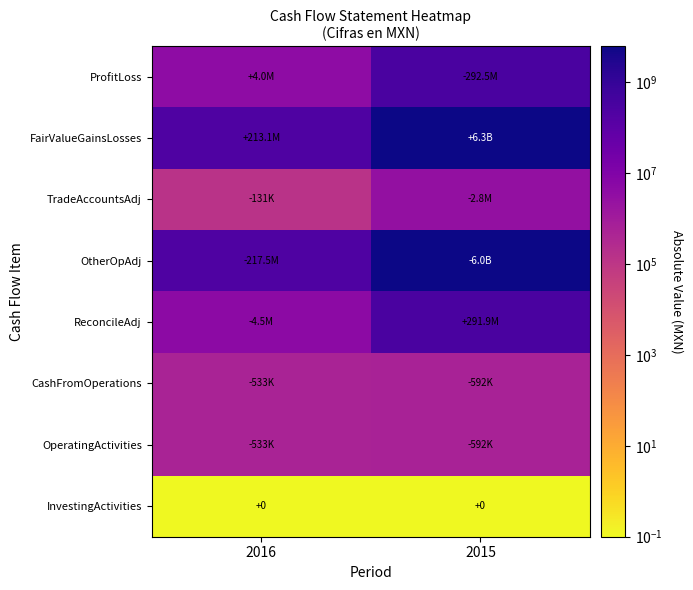

Count the number of categories in the chart.

2